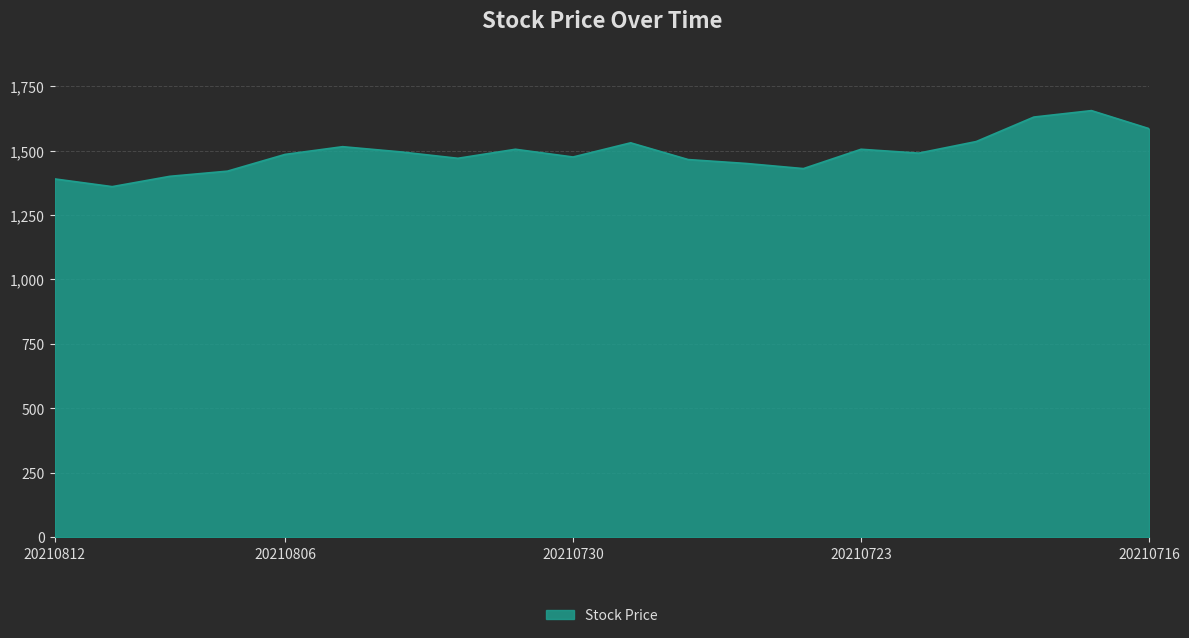

What is the difference between the maximum and minimum values?

295